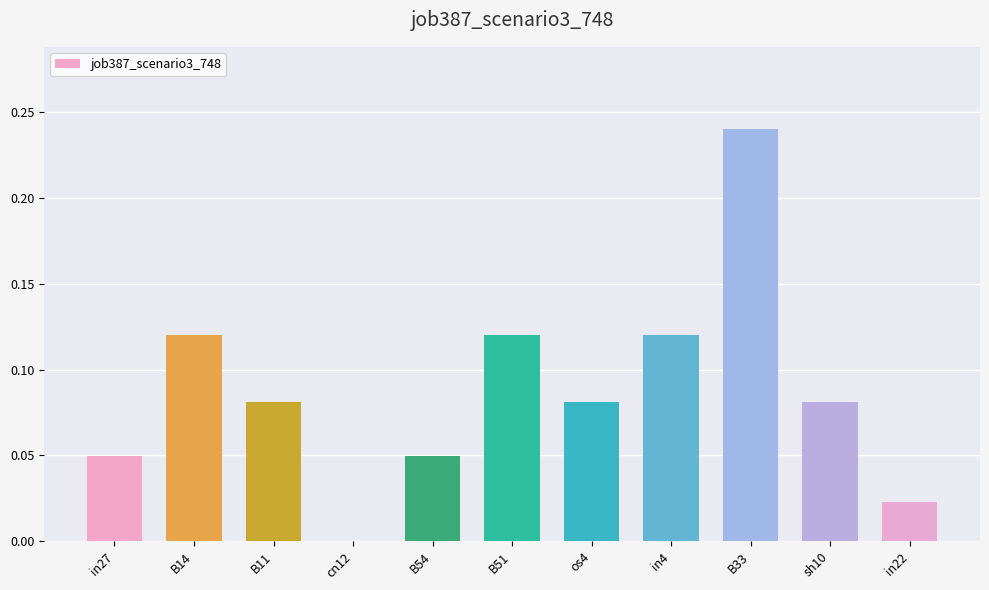

Which has a higher value, B14 or cn12?

B14